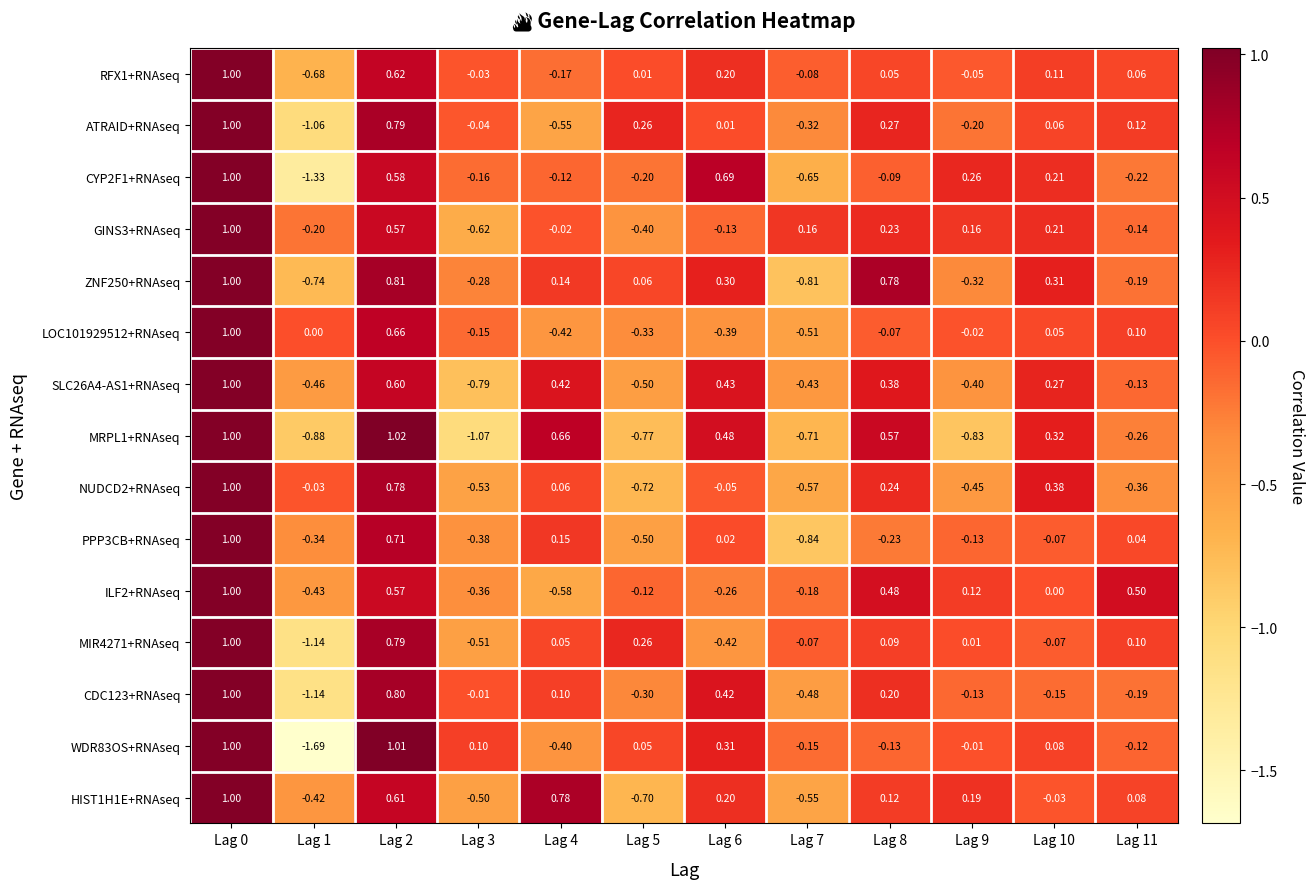

Is the value of ILF2+RNAseq at Lag 5 greater than the value of NUDCD2+RNAseq at Lag 1?

No